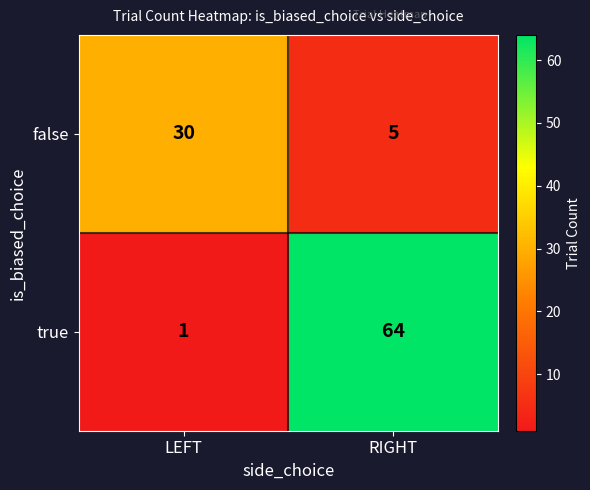

What is the sum of the true values at LEFT and RIGHT?

65